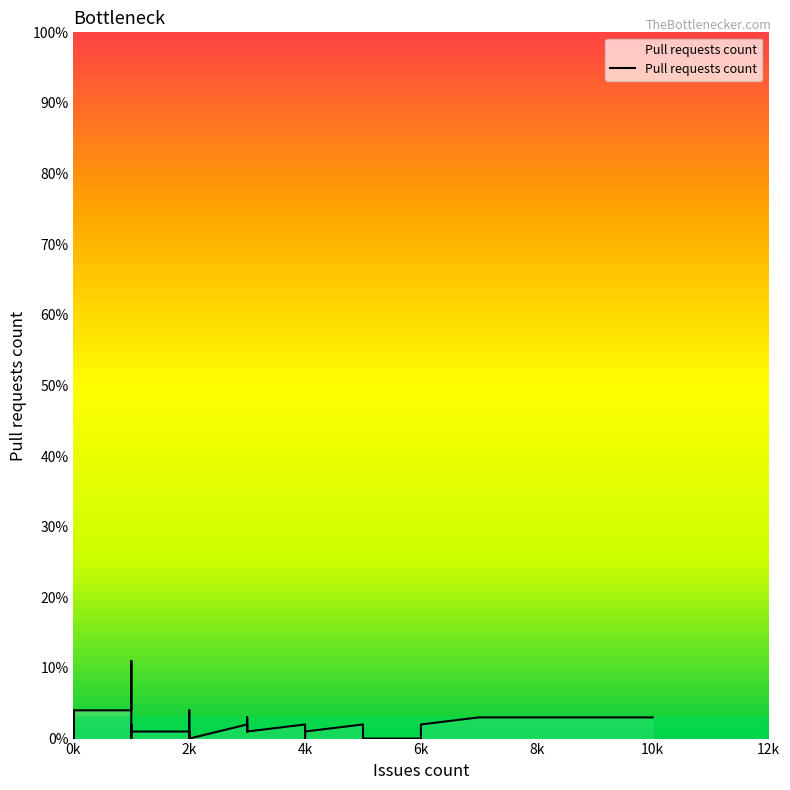

How many data points does each series have?

40